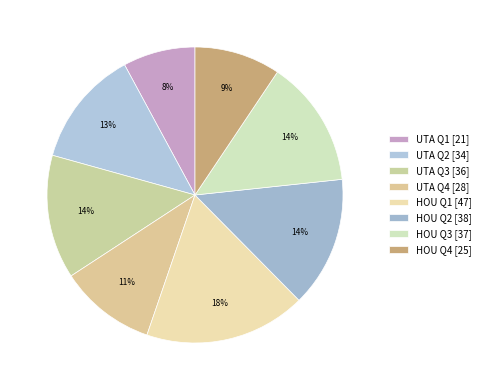

Is there any slice that represents more than half of the pie?

No